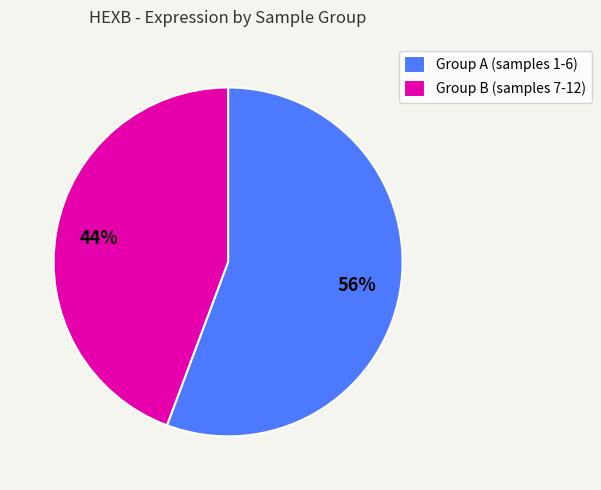

Is the sum of Group A (samples 1-6) and Group B (samples 7-12) greater than half?

Yes